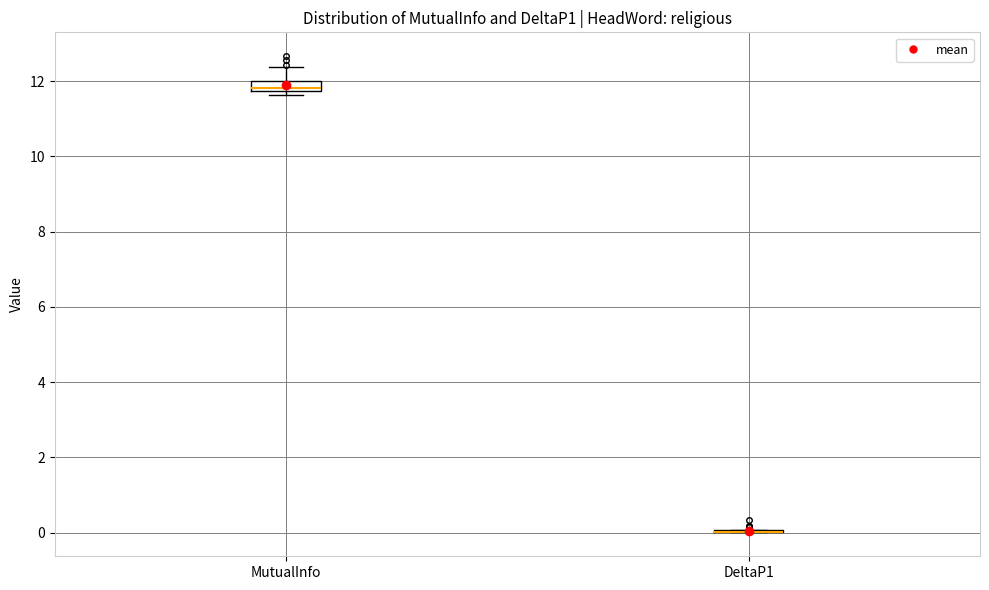

Where is the lower edge of the box for MutualInfo on the y-axis? The values are not printed on the chart, so give them approximately, as read against the axis.

11.8